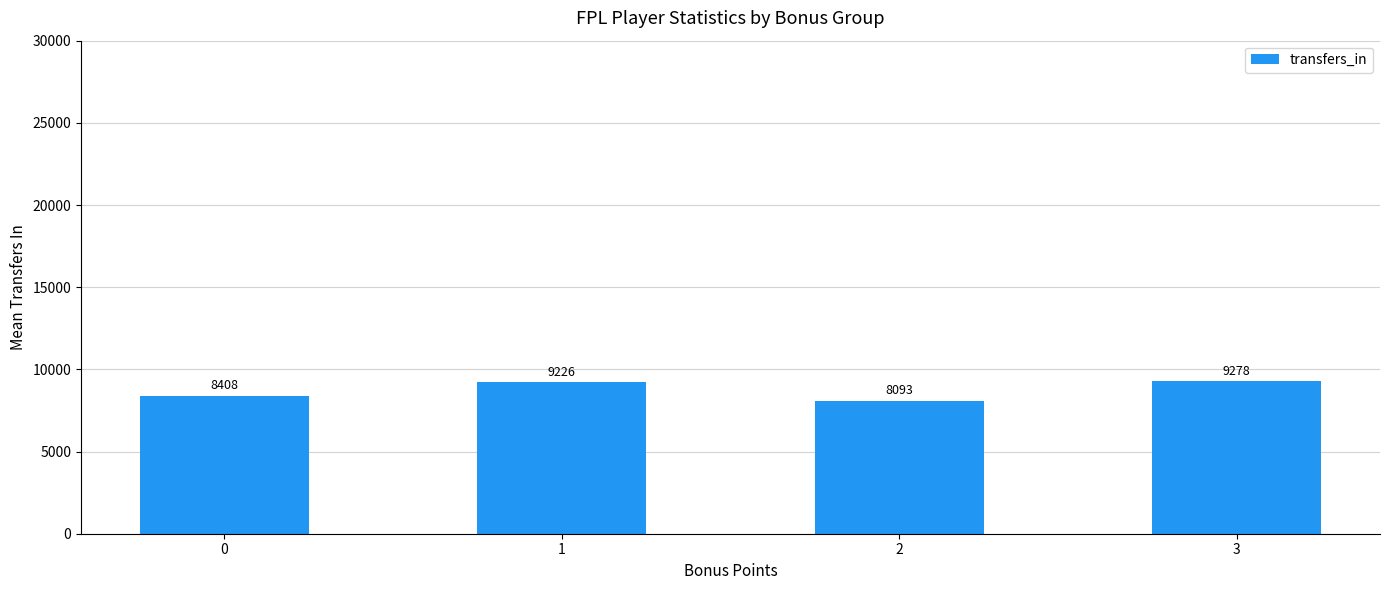

Which category has the lowest value across all series?

2